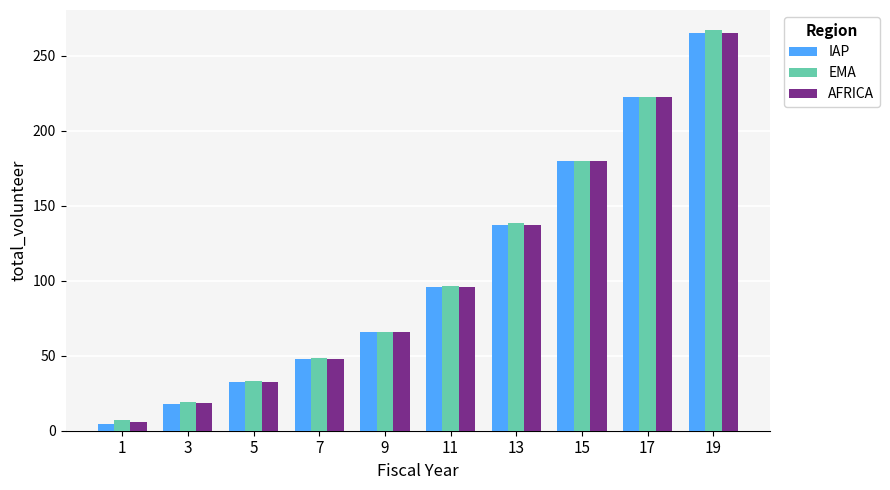

List the labels in order of IAP value, largest first.

19, 17, 15, 13, 11, 9, 7, 5, 3, 1